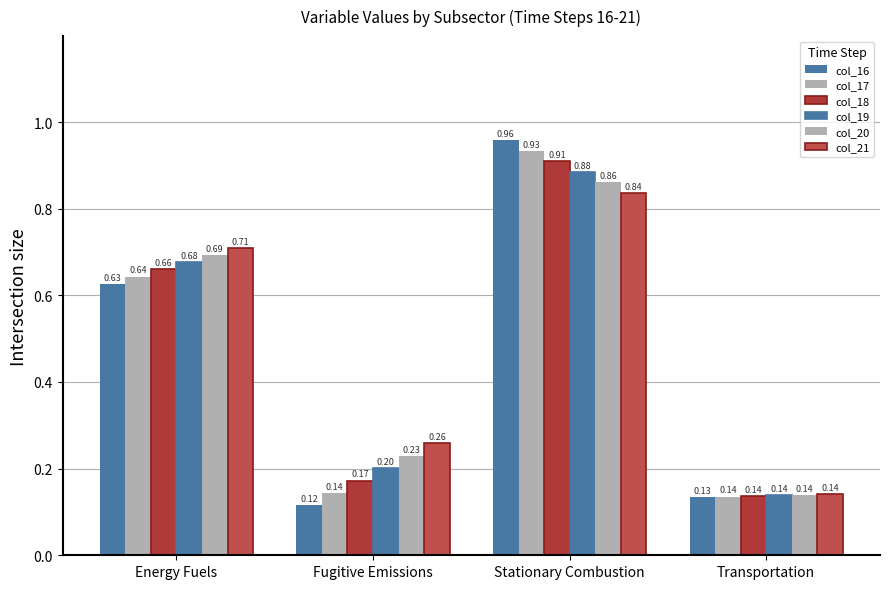

What is the difference between the second highest and minimum values in the col_19 series?

0.5